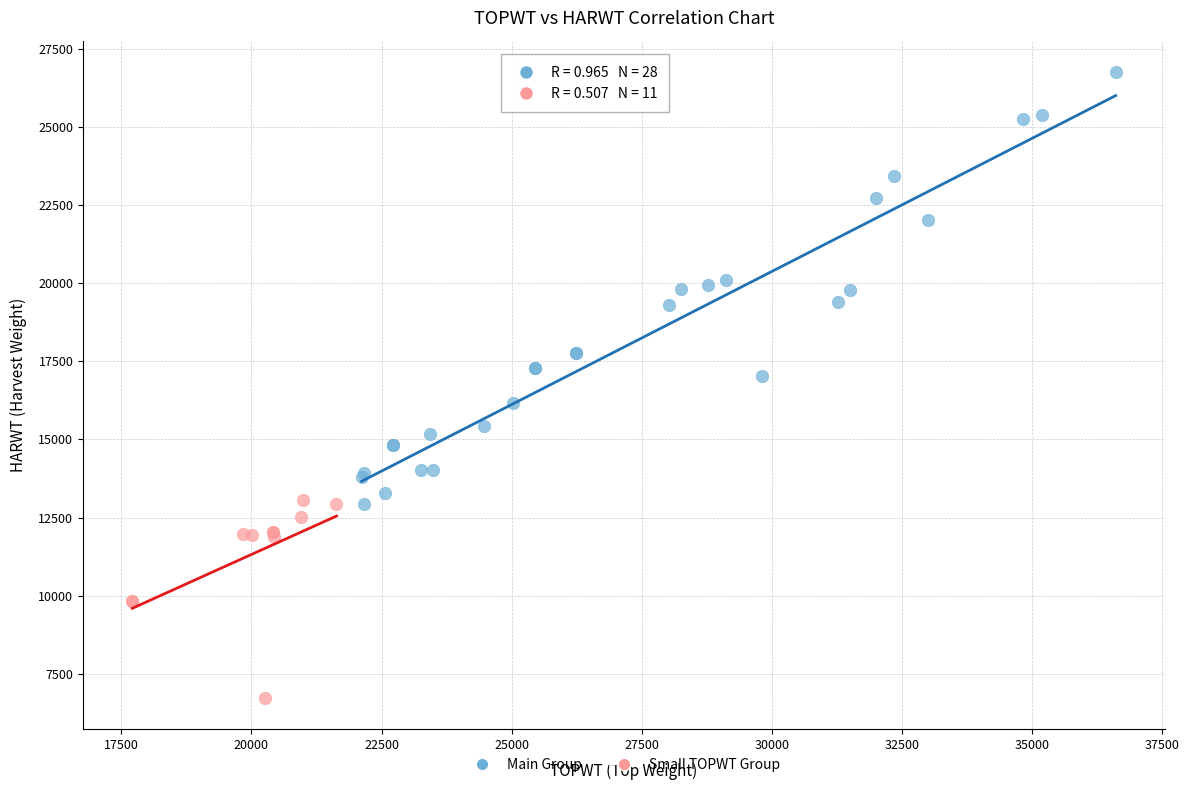

Which series has the widest spread of Y values?

Main Group